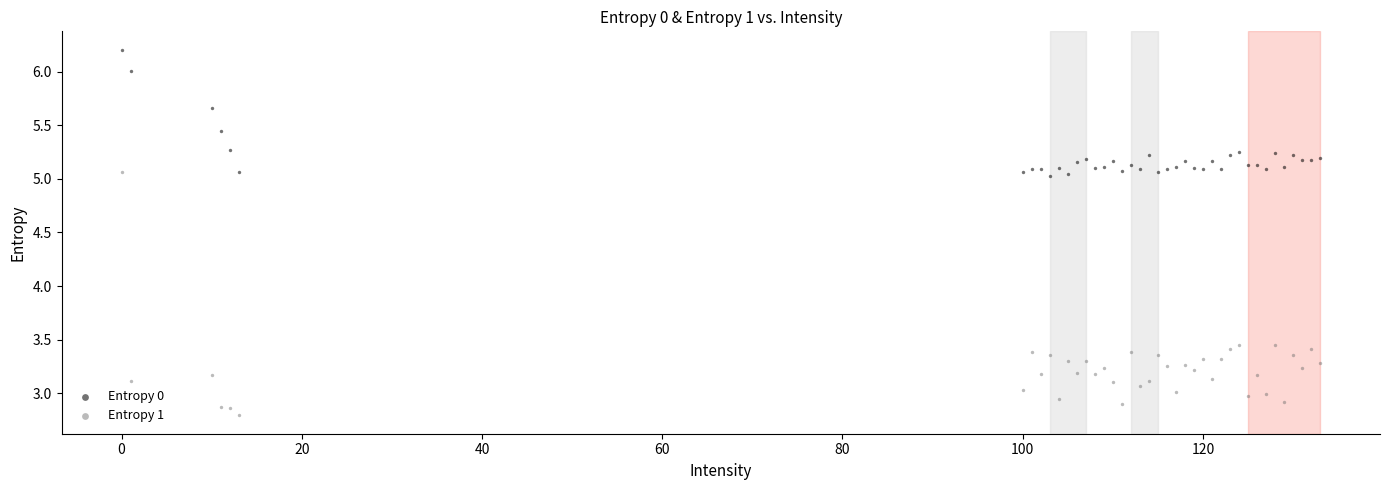

Which series reaches the maximum Y coordinate?

Entropy 0